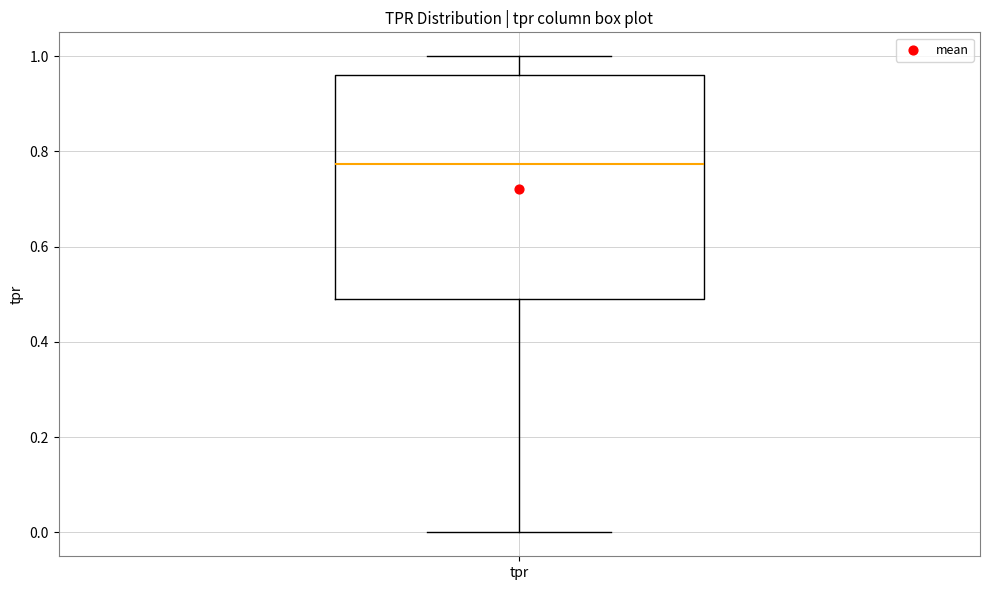

Transcribe this box plot: give where the median line is, the range the box spans, and where the two whiskers end, as read against the y-axis. The values are not printed on the chart, so give them approximately, as read against the axis.

median 0.78, box 0.50 to 0.96, whiskers 0.00 to 1.00